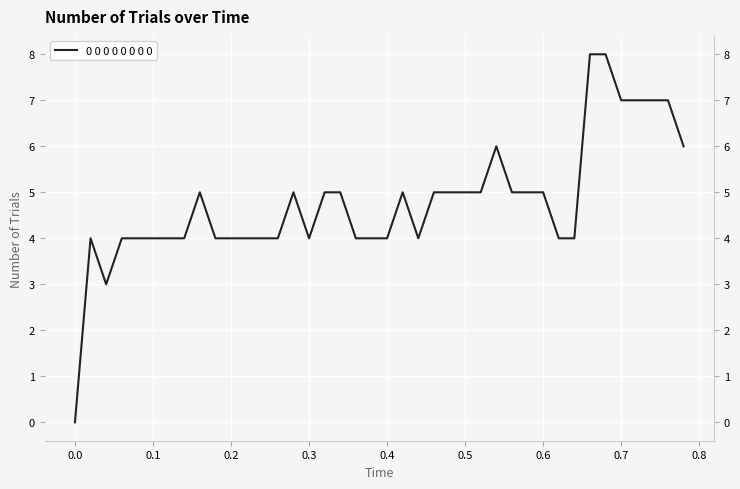

How many lines are shown in the chart?

1